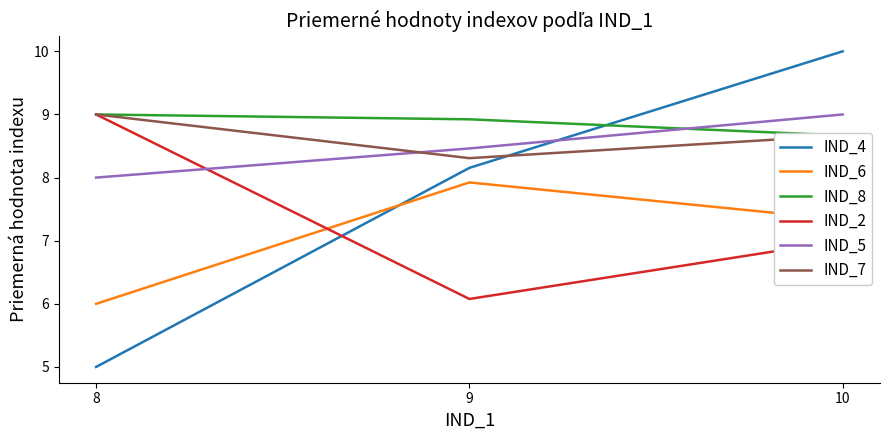

Which series has the largest total across all categories?

IND_8